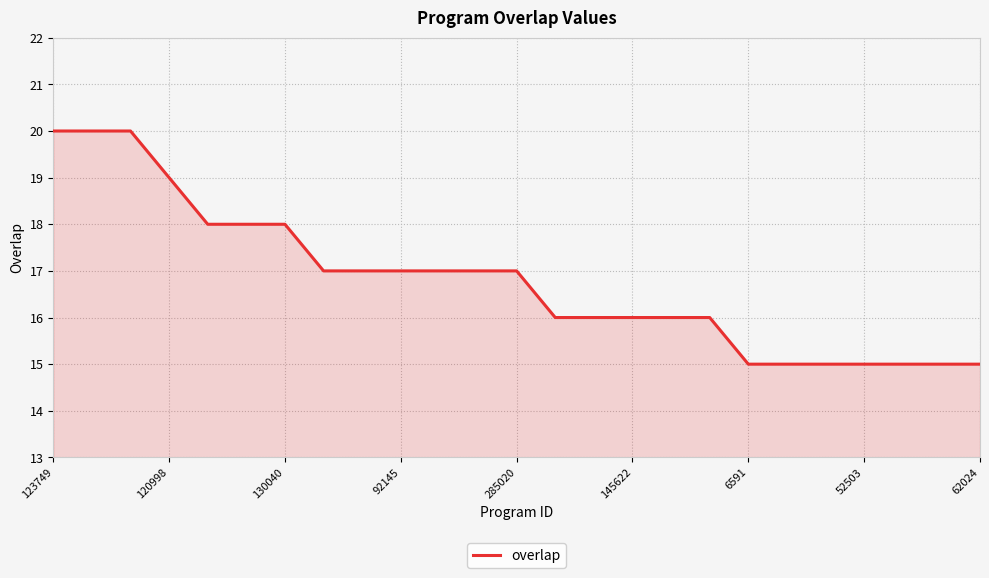

How many values are below 17?

12